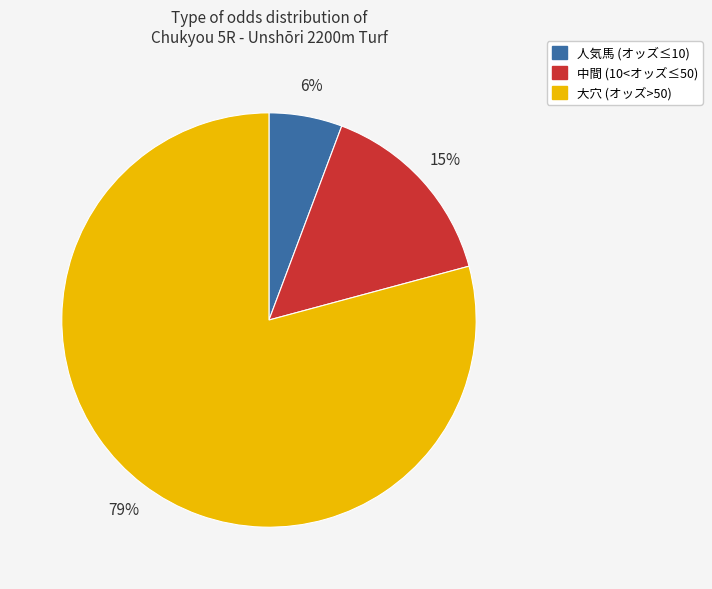

Is there any slice that represents more than half of the pie?

Yes